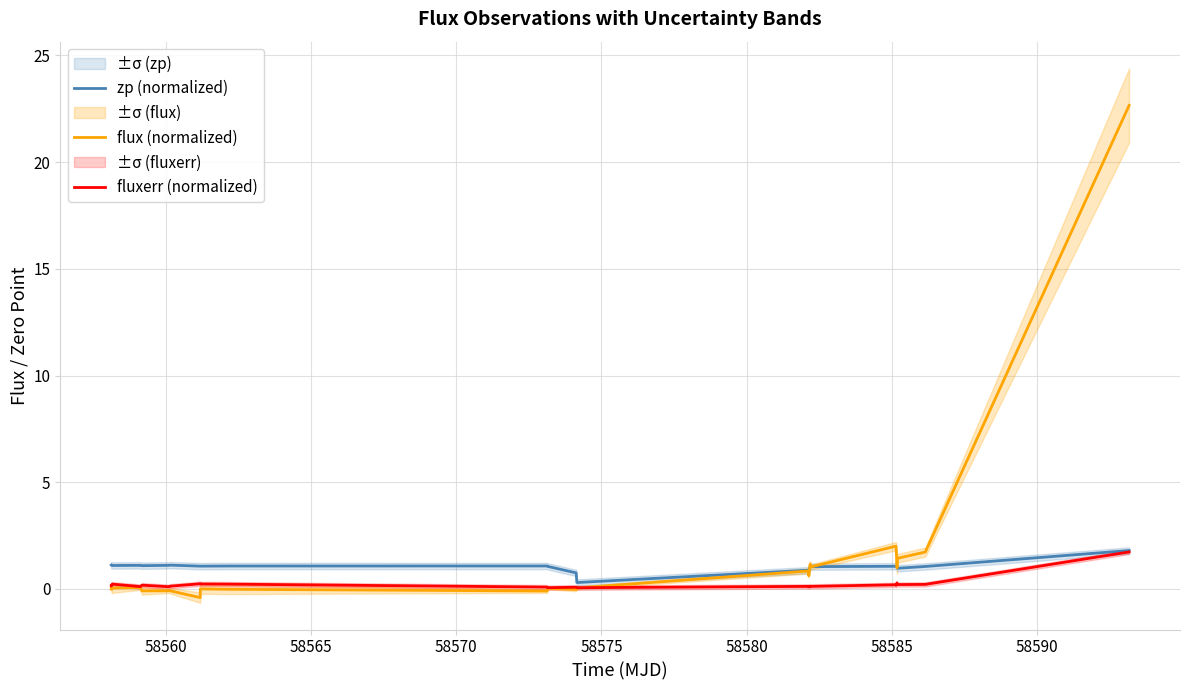

How many categories are shown in the chart?

26